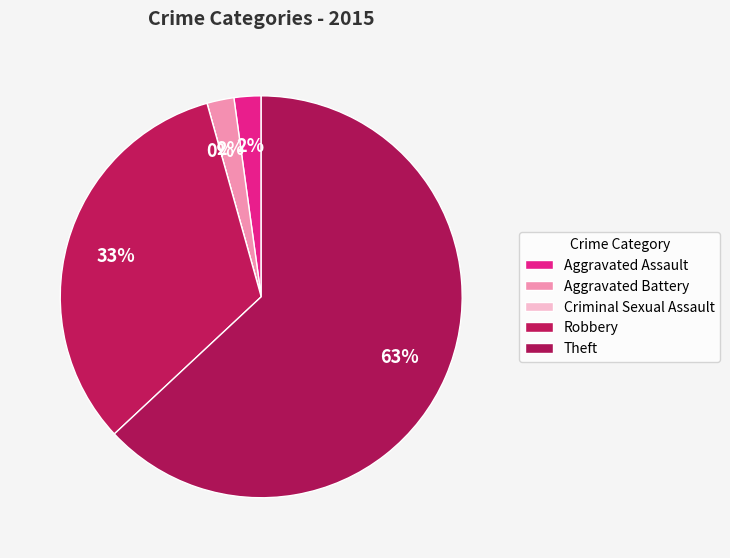

What percentage is NOT represented by Aggravated Assault?

97.8%